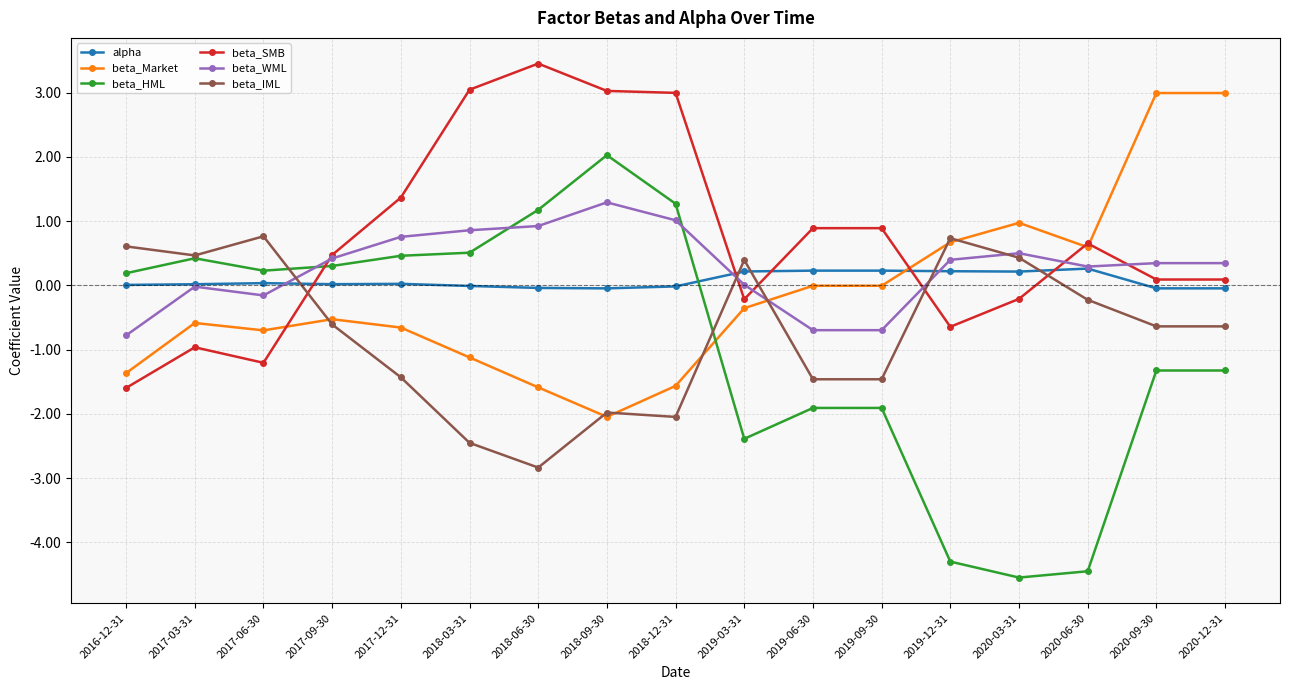

The beta_HML series shows 0.4 at 2017-03-31. True or false?

True